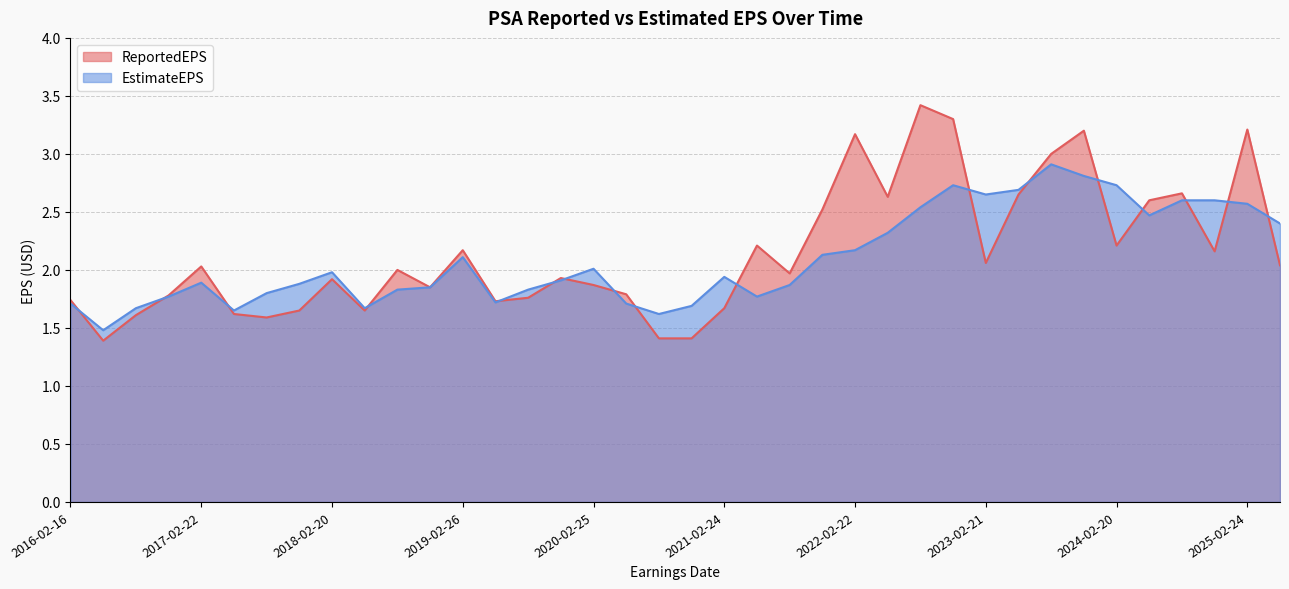

True or false: EstimateEPS has a value of 3.6 at 2019-02-26.

False